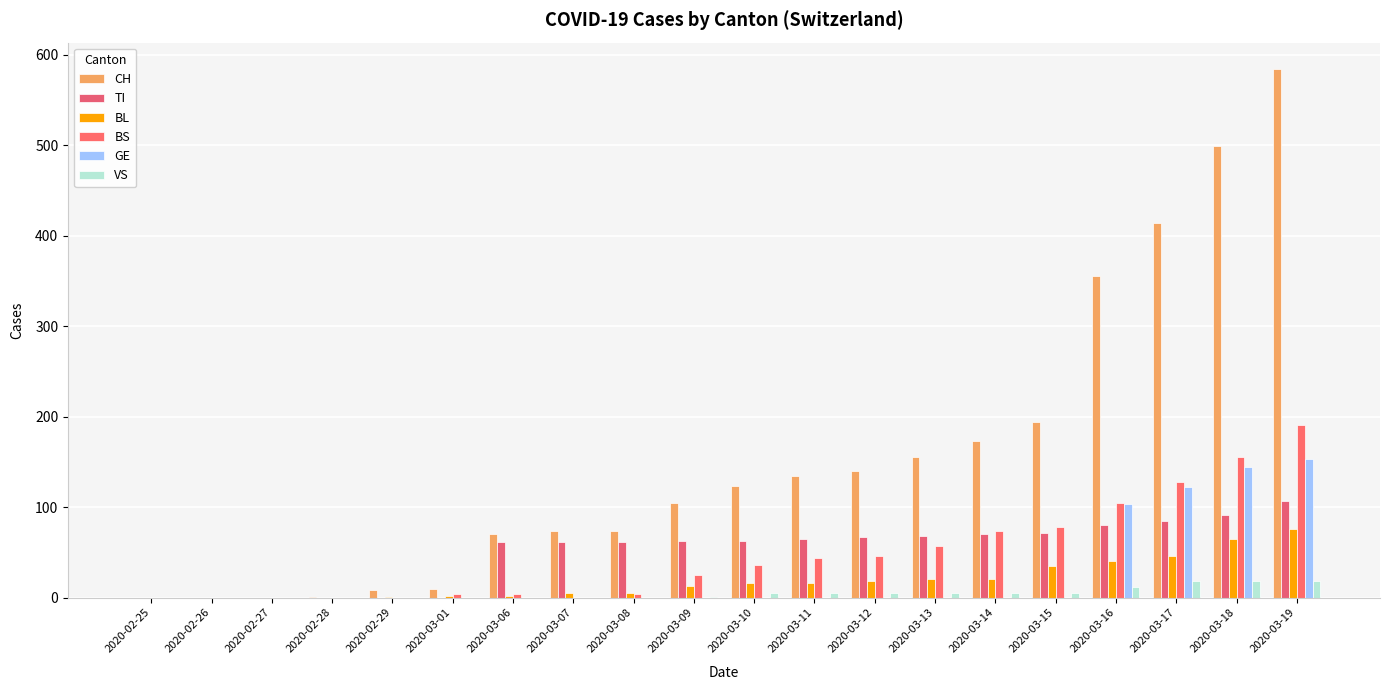

At how many categories does at least one series exceed 138?

8